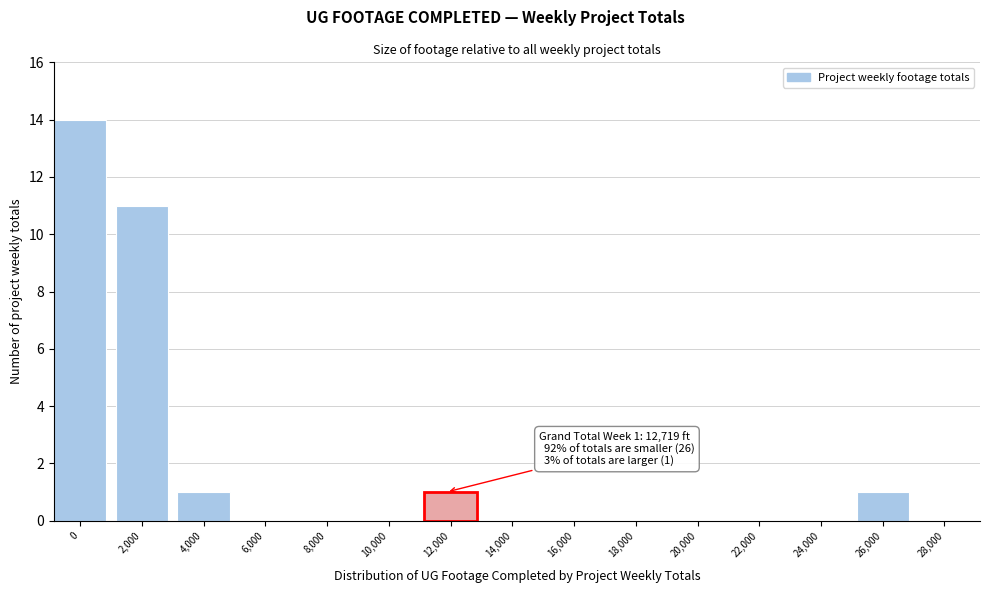

Reading right to left, transcribe all the data shown in this chart.

28,000=0	26,000=1	24,000=0	22,000=0	20,000=0	18,000=0	16,000=0	14,000=0	12,000=1	10,000=0	8,000=0	6,000=0	4,000=1	2,000=11	0=14